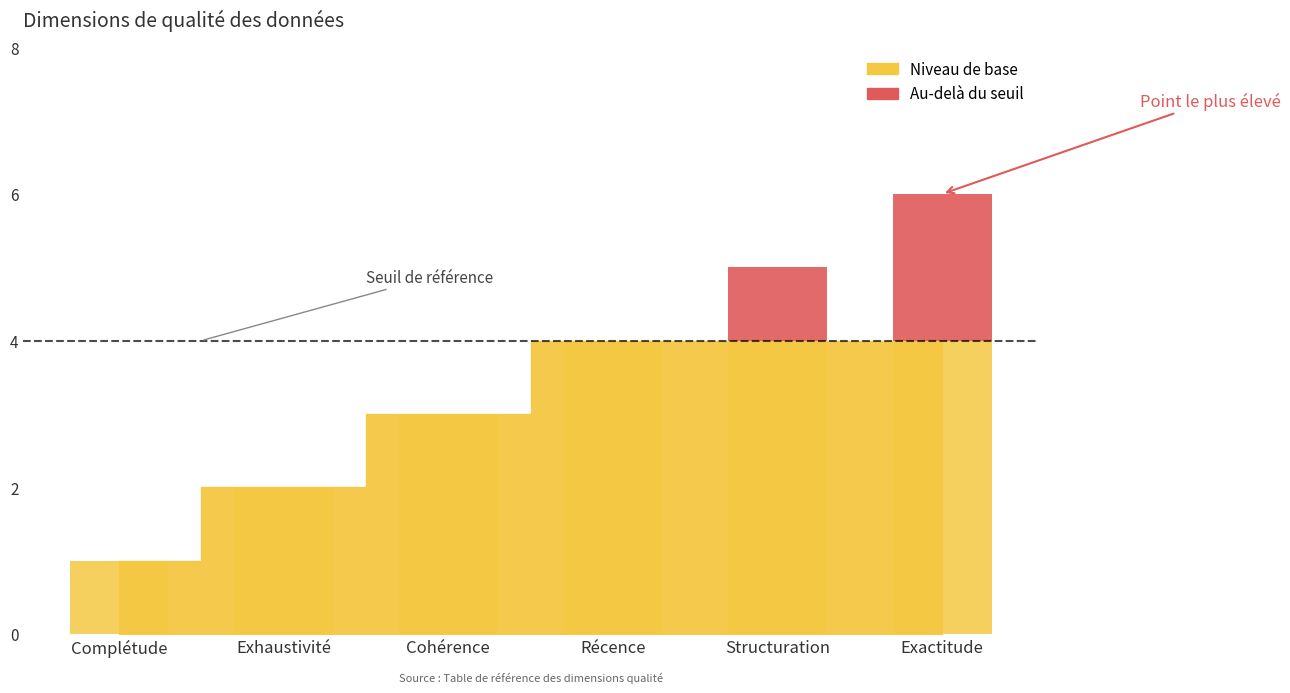

What is the change in value from Récence to Structuration?

+1